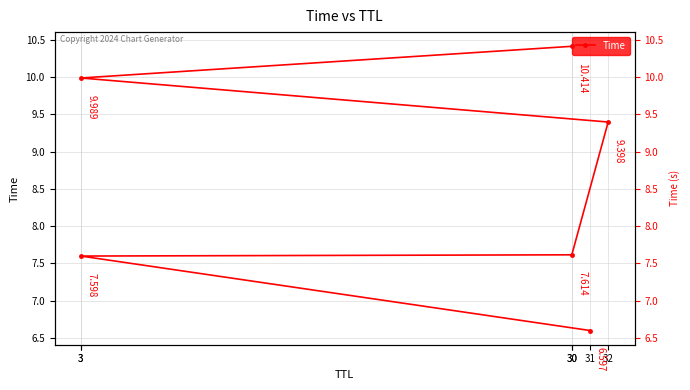

What is the sum of all values?

51.6